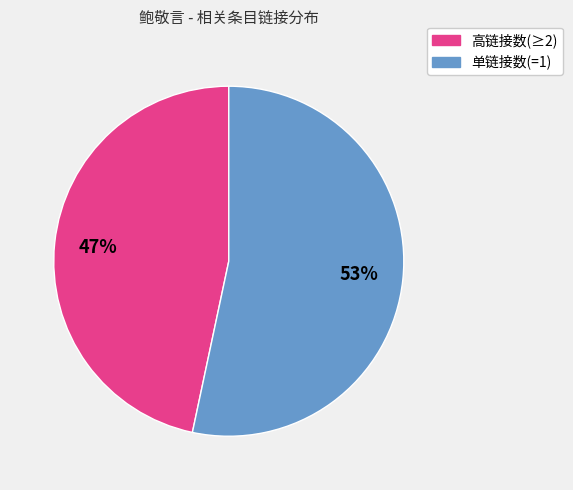

To the nearest percent, what percentage of the pie is 高链接数(≥2)?

47%